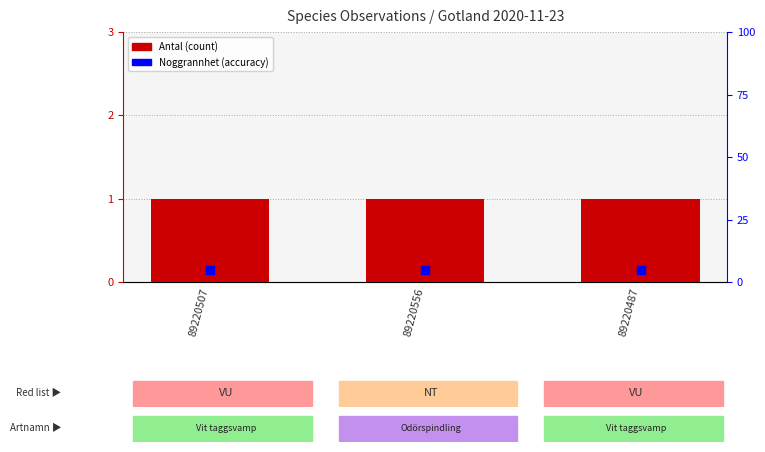

Which series reaches the minimum Y coordinate?

Antal (count)